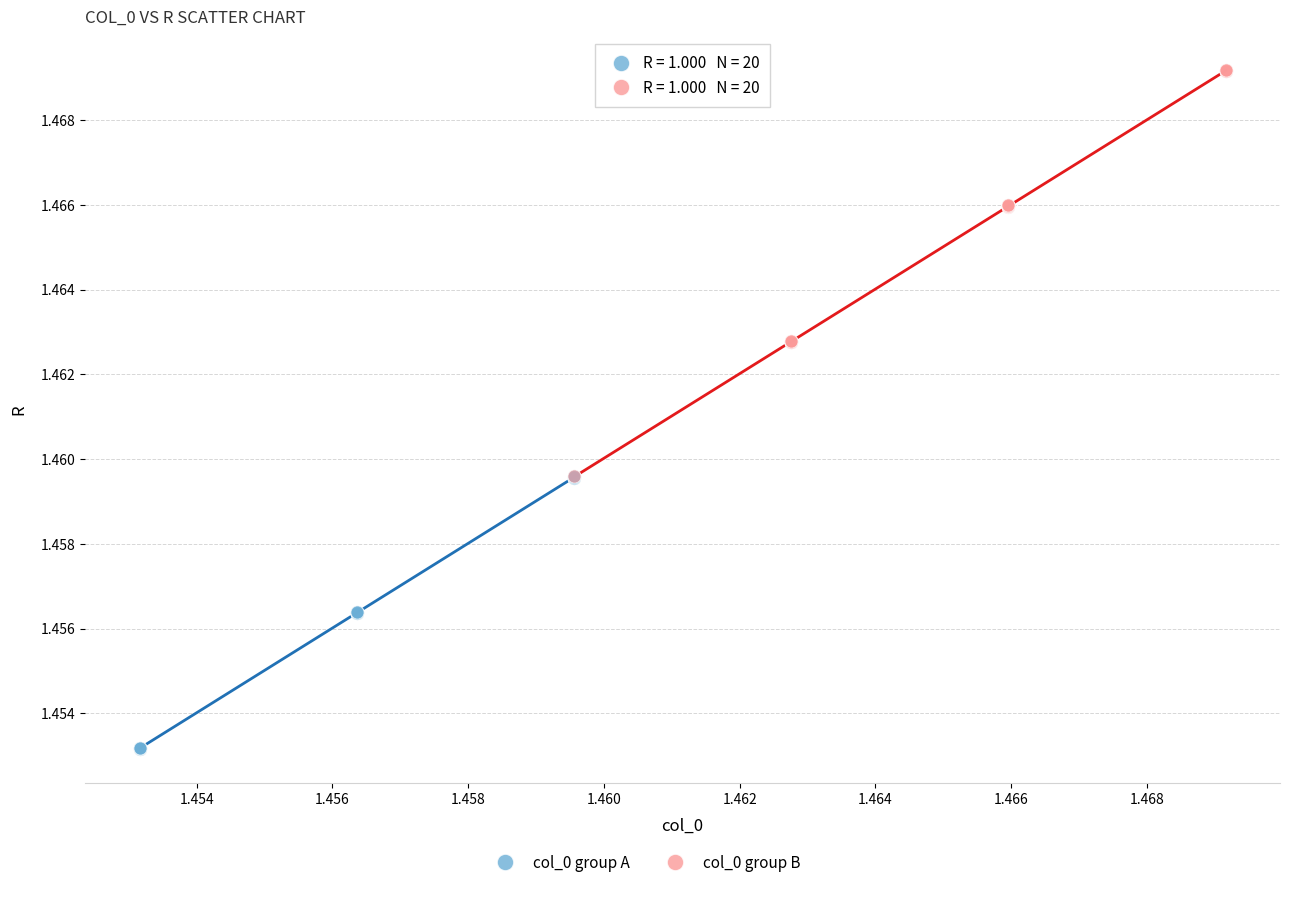

Which series reaches the maximum Y coordinate?

col_0 group B